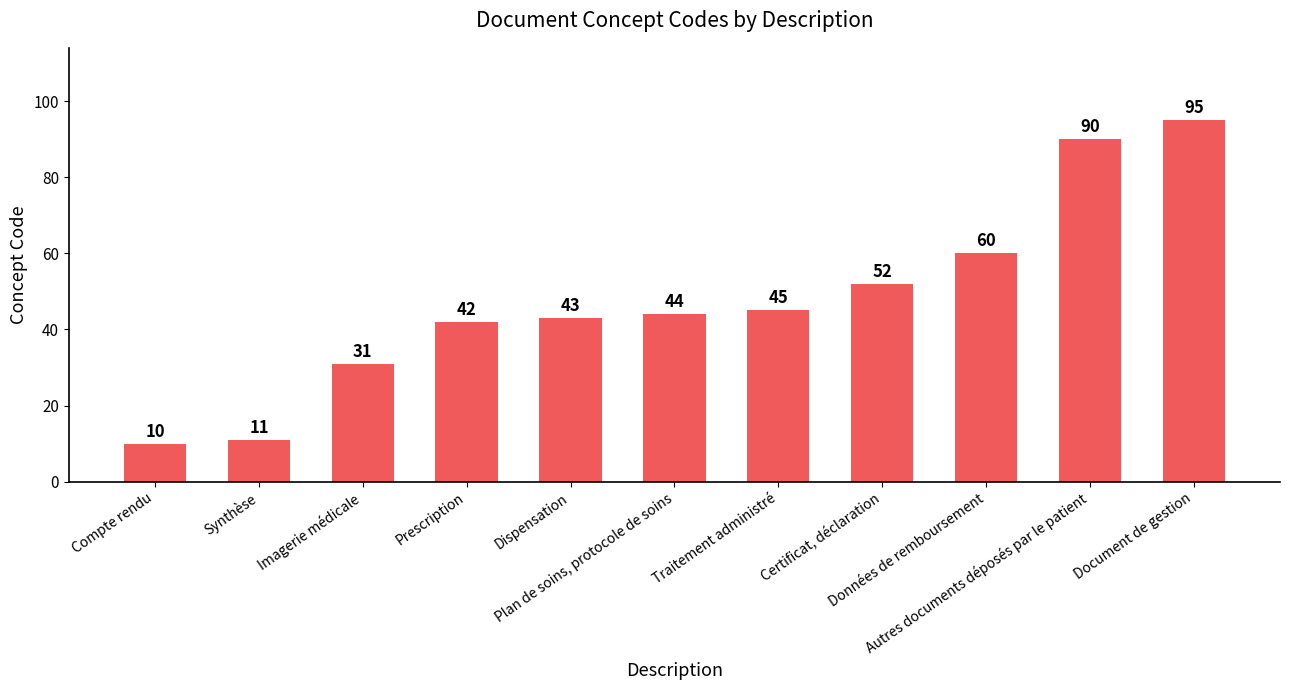

What is the average value?

48